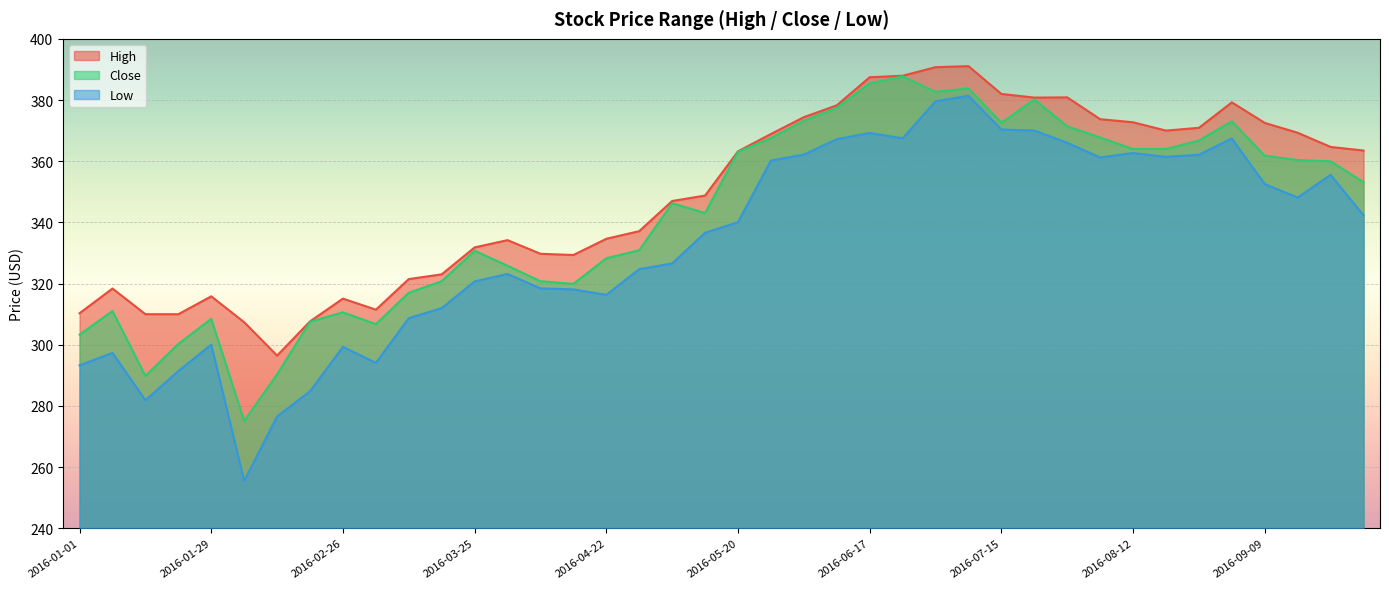

True or false: Low has a value of 74.4 at 2016-02-05.

False